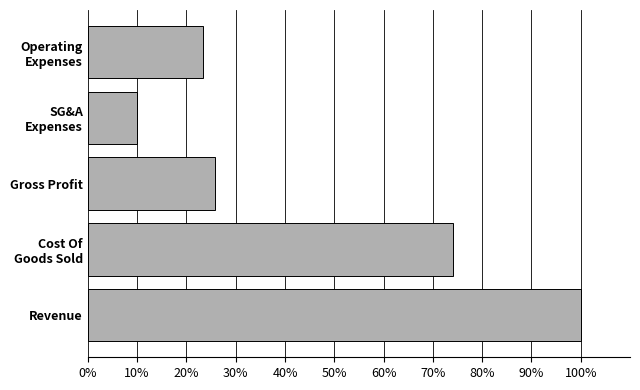

Reading bottom to top, list all the values displayed in this chart.

100.0	74.2	25.8	10.0	23.4